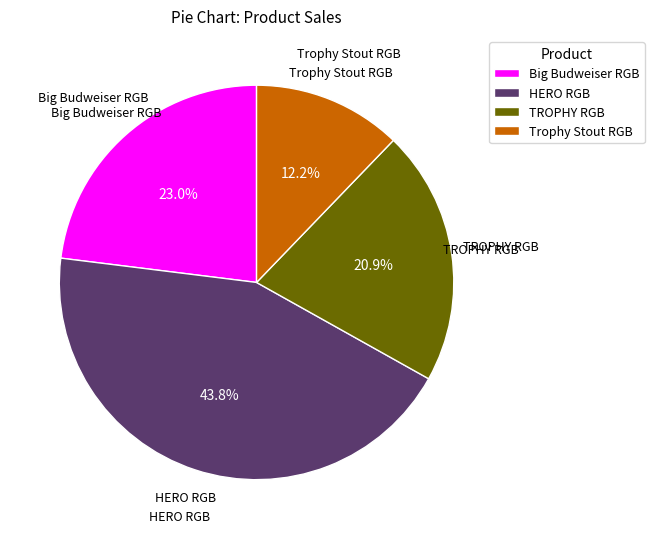

True or false: TROPHY RGB accounts for 21% of the total.

True